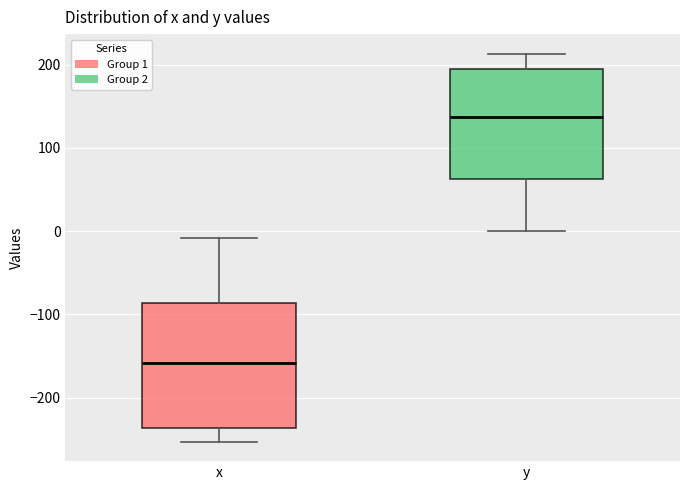

Which box has the highest median line?

y